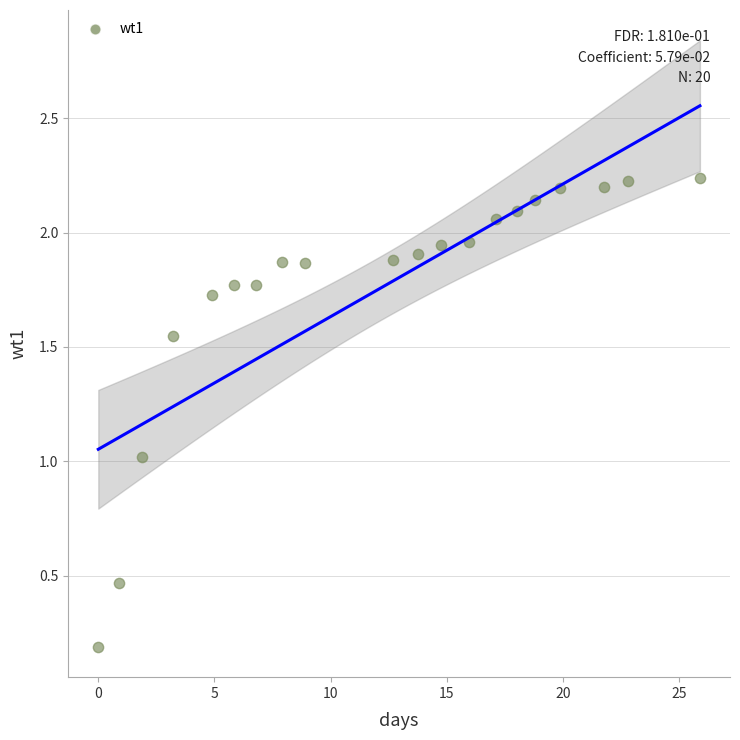

What is the range of X values (max minus min)?

25.9